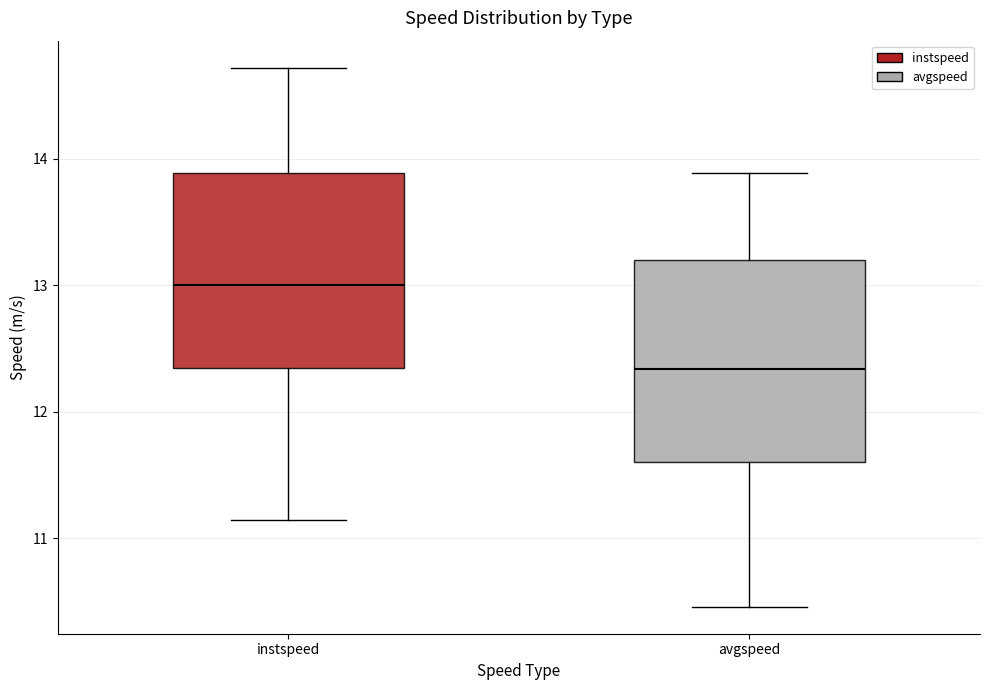

Which box's median line is the highest?

instspeed